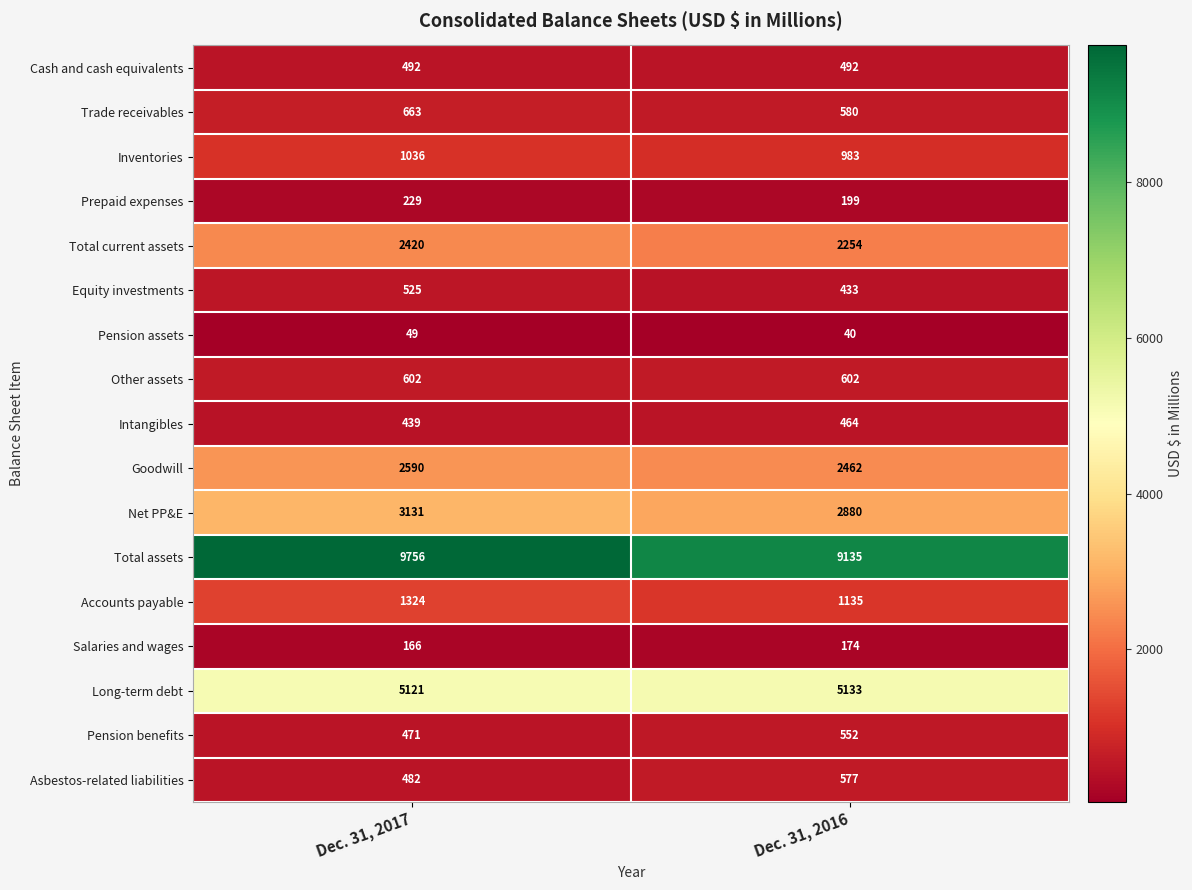

Between Dec. 31, 2017 and Dec. 31, 2016, which series saw the biggest shift?

Total assets